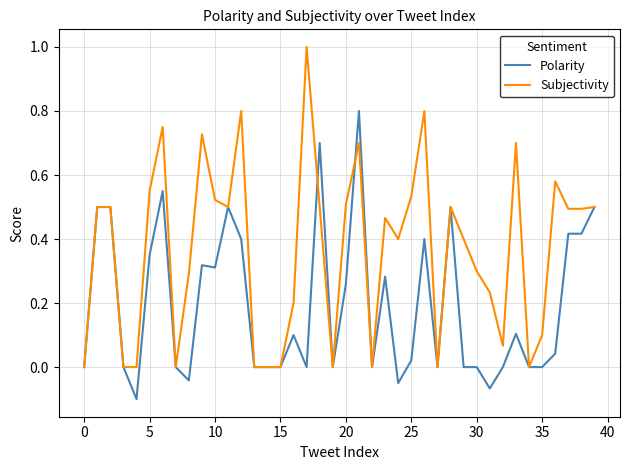

Which series has the widest spread of values?

Subjectivity